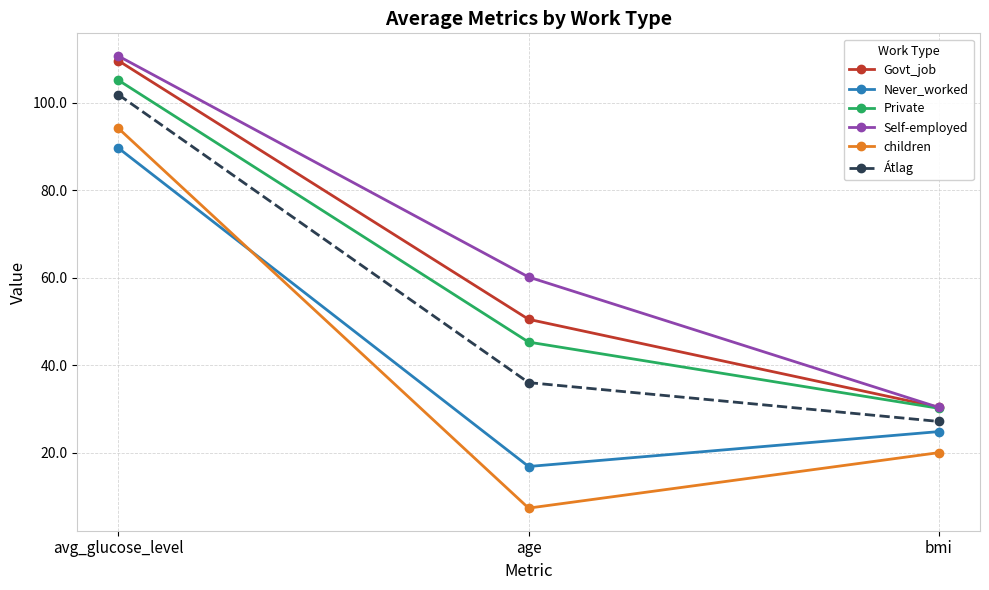

What is the maximum value shown in the chart?

110.7